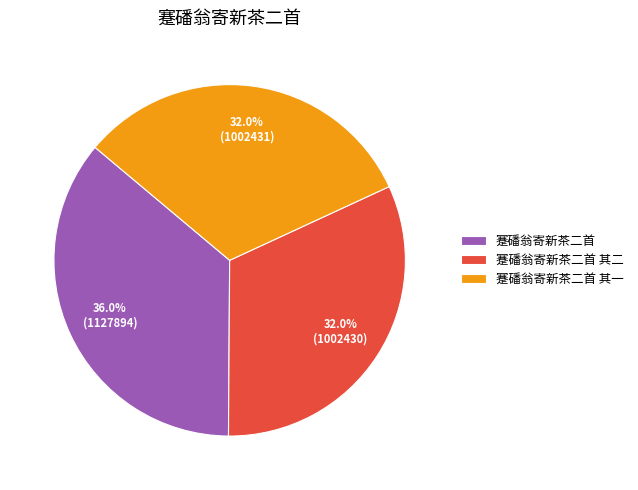

Is there any slice that represents more than half of the pie?

No